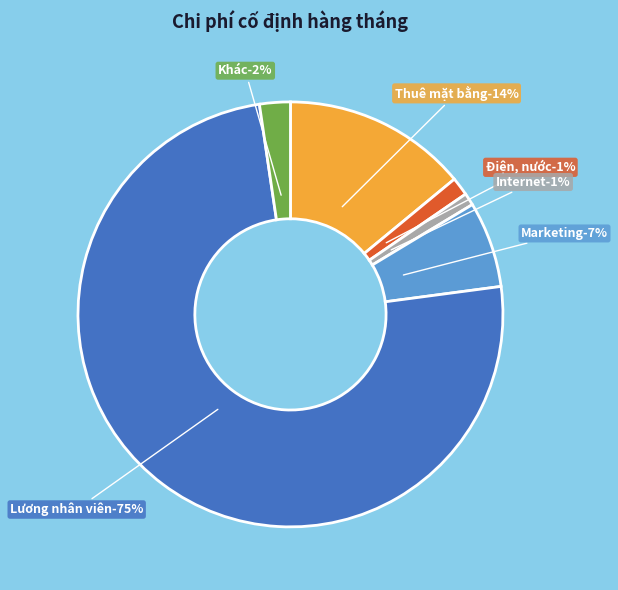

What is the smallest slice in the pie chart?

Internet